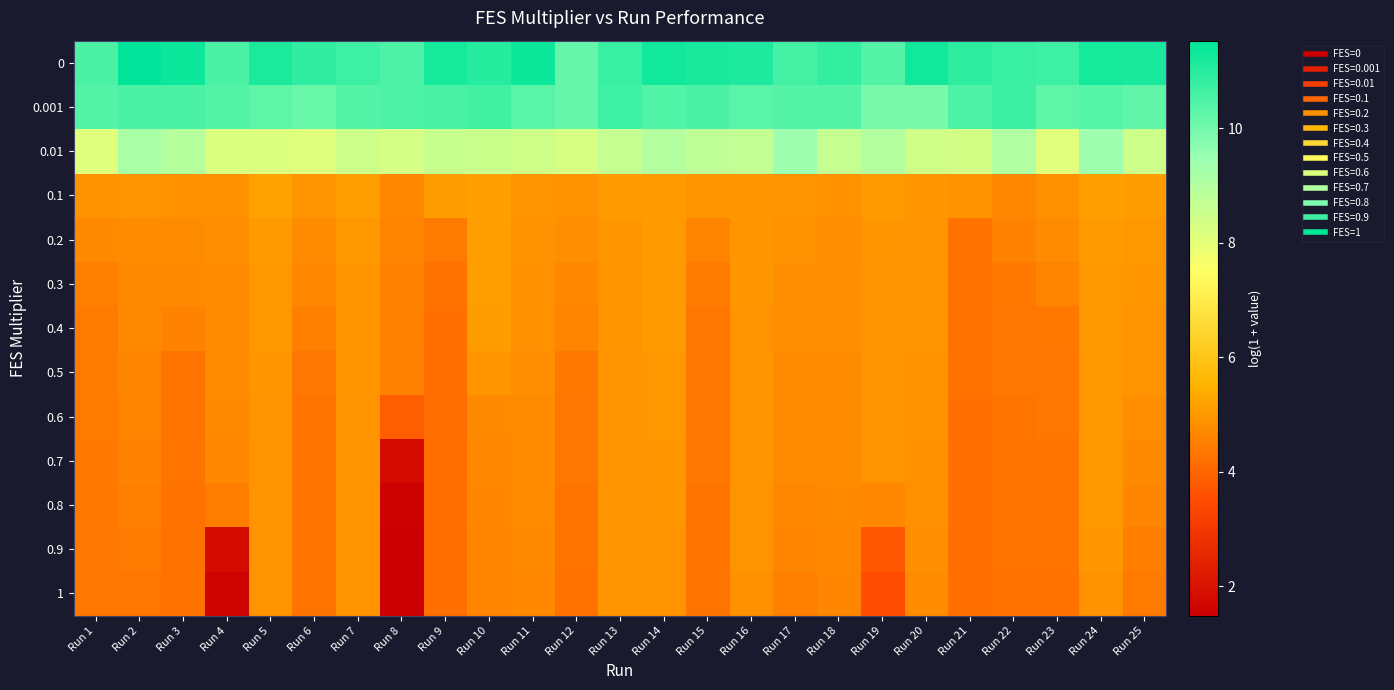

Reading left to right, what are all the values shown in this chart?

0: Run 1=10.5	Run 2=11.5	Run 3=11.4	Run 4=10.5	Run 5=11.2	Run 6=10.9	Run 7=10.7	Run 8=10.5	Run 9=11.3	Run 10=11.0	Run 11=11.4	Run 12=10.2	Run 13=10.8	Run 14=11.3	Run 15=11.2	Run 16=11.1	Run 17=10.6	Run 18=10.9	Run 19=10.4	Run 20=11.3	Run 21=10.9	Run 22=10.8	Run 23=10.7	Run 24=11.2	Run 25=11.2
0.001: Run 1=10.4	Run 2=10.5	Run 3=10.5	Run 4=10.4	Run 5=10.3	Run 6=10.1	Run 7=10.4	Run 8=10.5	Run 9=10.6	Run 10=10.7	Run 11=10.4	Run 12=10.2	Run 13=10.7	Run 14=10.4	Run 15=10.5	Run 16=10.3	Run 17=10.4	Run 18=10.4	Run 19=9.9	Run 20=9.9	Run 21=10.5	Run 22=10.7	Run 23=10.3	Run 24=10.4	Run 25=10.3
0.01: Run 1=8.1	Run 2=9.2	Run 3=9.0	Run 4=8.2	Run 5=8.2	Run 6=8.1	Run 7=8.5	Run 8=8.4	Run 9=8.6	Run 10=8.5	Run 11=8.4	Run 12=8.3	Run 13=8.7	Run 14=9.0	Run 15=8.8	Run 16=8.7	Run 17=9.4	Run 18=8.6	Run 19=9.0	Run 20=8.4	Run 21=8.4	Run 22=9.0	Run 23=8.1	Run 24=9.4	Run 25=8.5
0.1: Run 1=4.9	Run 2=4.9	Run 3=4.8	Run 4=4.8	Run 5=5.2	Run 6=4.9	Run 7=5.1	Run 8=4.7	Run 9=5.1	Run 10=5.1	Run 11=4.9	Run 12=4.9	Run 13=5.0	Run 14=5.0	Run 15=5.0	Run 16=5.0	Run 17=4.9	Run 18=4.8	Run 19=5.0	Run 20=5.0	Run 21=4.9	Run 22=4.7	Run 23=4.9	Run 24=5.2	Run 25=5.1
0.2: Run 1=4.7	Run 2=4.8	Run 3=4.8	Run 4=4.8	Run 5=5.0	Run 6=4.8	Run 7=5.0	Run 8=4.6	Run 9=4.4	Run 10=5.1	Run 11=4.9	Run 12=4.8	Run 13=5.0	Run 14=5.0	Run 15=4.6	Run 16=5.0	Run 17=4.9	Run 18=4.8	Run 19=5.0	Run 20=4.9	Run 21=4.3	Run 22=4.6	Run 23=4.7	Run 24=5.1	Run 25=5.0
0.3: Run 1=4.5	Run 2=4.7	Run 3=4.7	Run 4=4.8	Run 5=5.0	Run 6=4.7	Run 7=5.0	Run 8=4.6	Run 9=4.2	Run 10=5.1	Run 11=4.8	Run 12=4.7	Run 13=5.0	Run 14=5.0	Run 15=4.5	Run 16=4.9	Run 17=4.8	Run 18=4.8	Run 19=4.9	Run 20=4.9	Run 21=4.2	Run 22=4.4	Run 23=4.6	Run 24=5.0	Run 25=4.9
0.4: Run 1=4.4	Run 2=4.7	Run 3=4.6	Run 4=4.8	Run 5=5.0	Run 6=4.5	Run 7=5.0	Run 8=4.6	Run 9=4.2	Run 10=5.1	Run 11=4.8	Run 12=4.6	Run 13=5.0	Run 14=5.0	Run 15=4.4	Run 16=4.9	Run 17=4.8	Run 18=4.8	Run 19=4.9	Run 20=4.9	Run 21=4.2	Run 22=4.3	Run 23=4.4	Run 24=5.0	Run 25=4.9
0.5: Run 1=4.4	Run 2=4.7	Run 3=4.3	Run 4=4.8	Run 5=5.0	Run 6=4.3	Run 7=4.9	Run 8=4.6	Run 9=4.2	Run 10=5.0	Run 11=4.8	Run 12=4.4	Run 13=4.9	Run 14=5.0	Run 15=4.4	Run 16=4.9	Run 17=4.8	Run 18=4.8	Run 19=4.9	Run 20=4.9	Run 21=4.2	Run 22=4.3	Run 23=4.3	Run 24=5.0	Run 25=4.9
0.6: Run 1=4.4	Run 2=4.6	Run 3=4.3	Run 4=4.7	Run 5=4.9	Run 6=4.3	Run 7=4.9	Run 8=3.9	Run 9=4.2	Run 10=4.7	Run 11=4.8	Run 12=4.3	Run 13=4.9	Run 14=5.0	Run 15=4.3	Run 16=4.9	Run 17=4.8	Run 18=4.8	Run 19=4.9	Run 20=4.9	Run 21=4.2	Run 22=4.3	Run 23=4.3	Run 24=5.0	Run 25=4.8
0.7: Run 1=4.4	Run 2=4.6	Run 3=4.3	Run 4=4.7	Run 5=4.9	Run 6=4.3	Run 7=4.9	Run 8=1.8	Run 9=4.2	Run 10=4.7	Run 11=4.8	Run 12=4.3	Run 13=4.9	Run 14=5.0	Run 15=4.3	Run 16=4.9	Run 17=4.8	Run 18=4.8	Run 19=4.9	Run 20=4.9	Run 21=4.2	Run 22=4.3	Run 23=4.3	Run 24=5.0	Run 25=4.7
0.8: Run 1=4.4	Run 2=4.5	Run 3=4.3	Run 4=4.5	Run 5=4.9	Run 6=4.3	Run 7=4.9	Run 8=1.6	Run 9=4.2	Run 10=4.7	Run 11=4.8	Run 12=4.3	Run 13=4.9	Run 14=5.0	Run 15=4.3	Run 16=4.9	Run 17=4.7	Run 18=4.7	Run 19=4.7	Run 20=4.8	Run 21=4.2	Run 22=4.3	Run 23=4.3	Run 24=5.0	Run 25=4.6
0.9: Run 1=4.3	Run 2=4.4	Run 3=4.3	Run 4=1.8	Run 5=4.9	Run 6=4.3	Run 7=4.9	Run 8=1.5	Run 9=4.2	Run 10=4.6	Run 11=4.7	Run 12=4.3	Run 13=4.9	Run 14=4.9	Run 15=4.3	Run 16=4.9	Run 17=4.6	Run 18=4.7	Run 19=3.8	Run 20=4.8	Run 21=4.2	Run 22=4.3	Run 23=4.3	Run 24=5.0	Run 25=4.5
1: Run 1=4.3	Run 2=4.4	Run 3=4.3	Run 4=1.6	Run 5=4.9	Run 6=4.3	Run 7=4.9	Run 8=1.5	Run 9=4.2	Run 10=4.6	Run 11=4.7	Run 12=4.3	Run 13=4.9	Run 14=4.9	Run 15=4.3	Run 16=4.9	Run 17=4.5	Run 18=4.6	Run 19=3.5	Run 20=4.8	Run 21=4.2	Run 22=4.3	Run 23=4.3	Run 24=4.9	Run 25=4.4